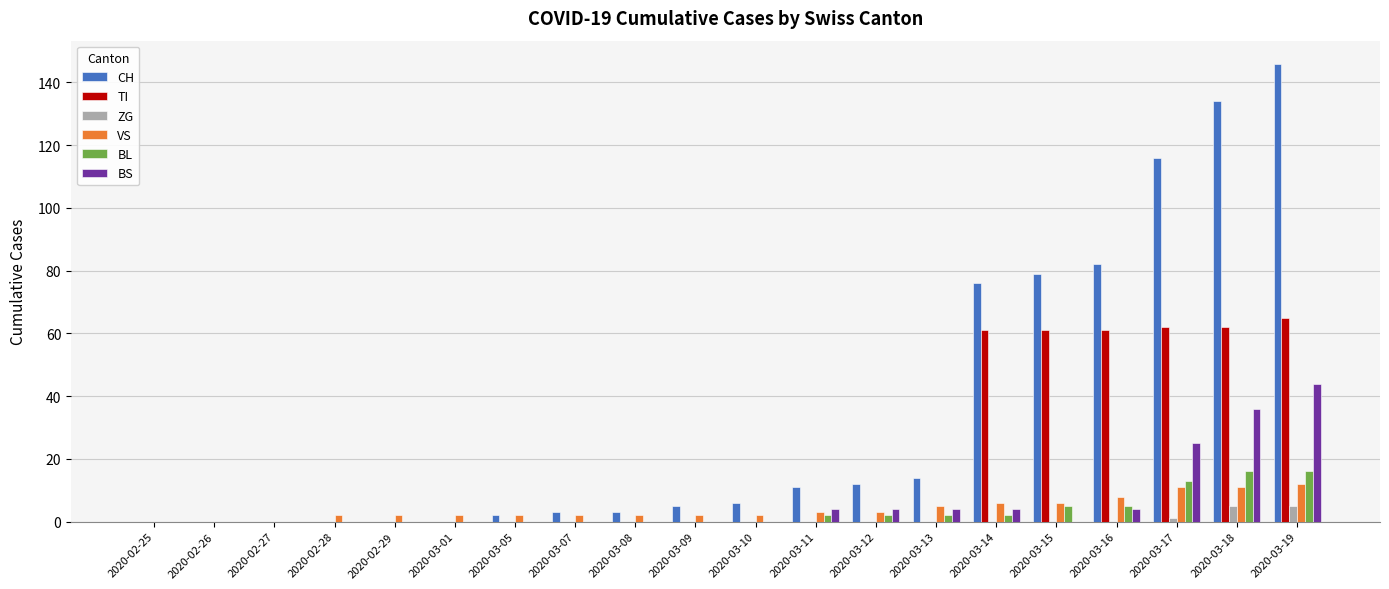

At which label is BS closest to 22?

2020-03-17